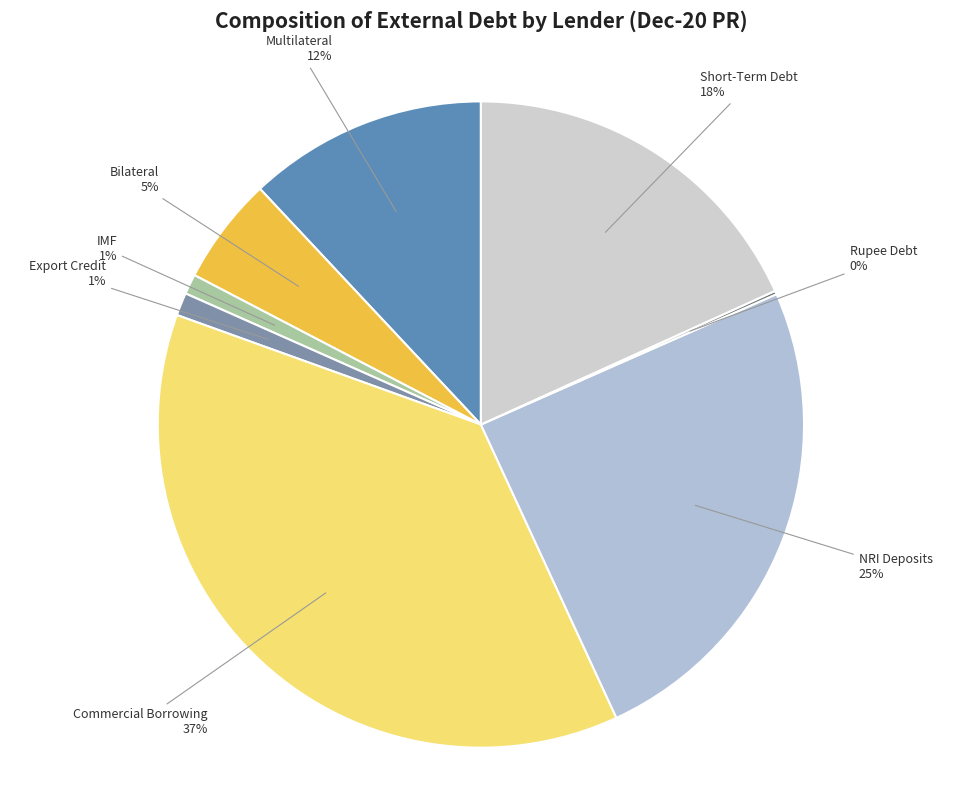

Which category has the biggest portion of the pie?

Commercial Borrowing